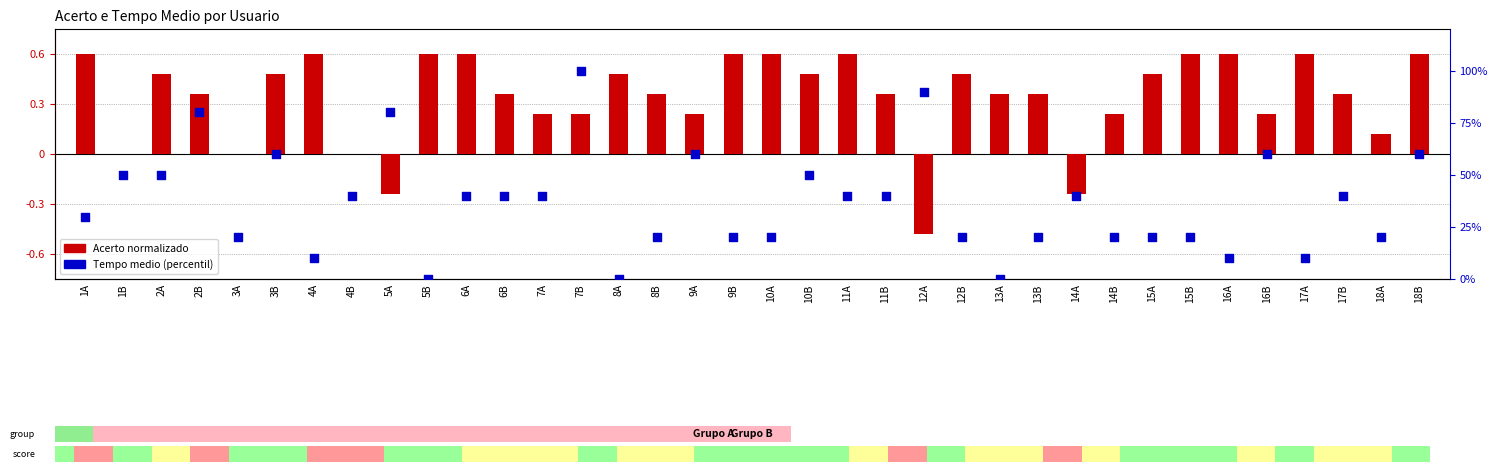

What is the ratio of the value at 4A to the value at 2A?

0.2